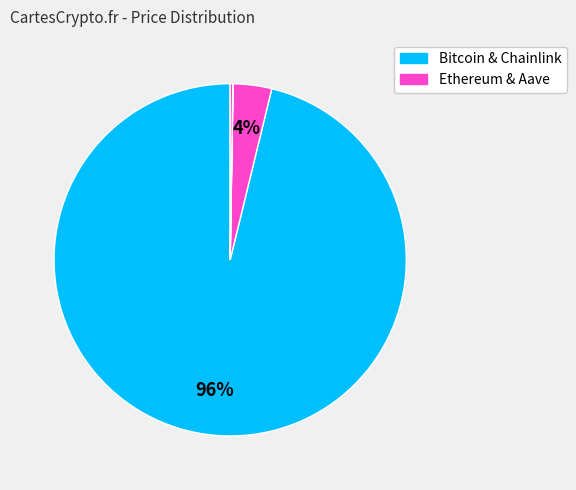

Which category accounts for the majority?

Bitcoin